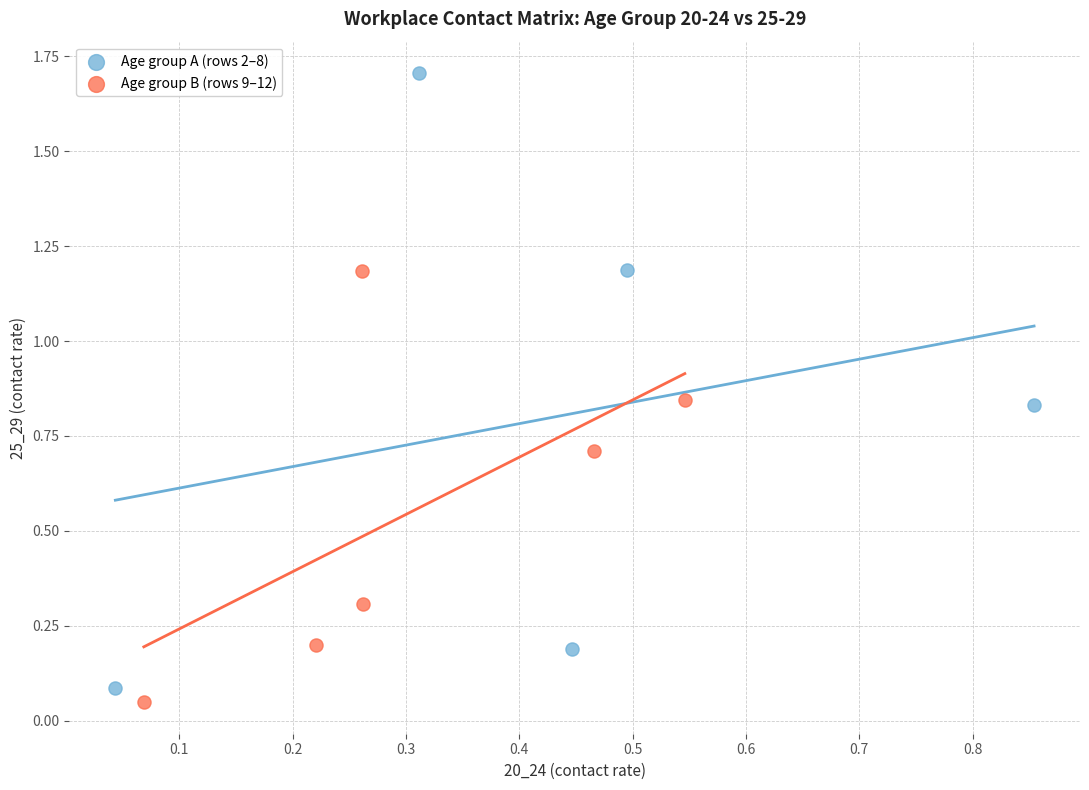

Which series reaches the minimum Y coordinate?

Age group B (rows 9–12)